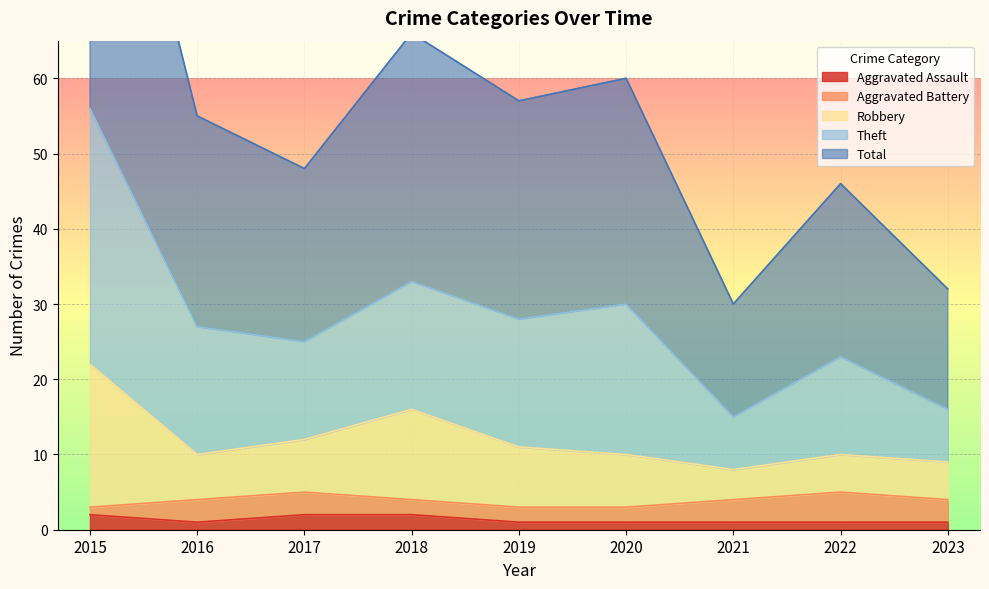

Where is the first local maximum for Robbery?

2018